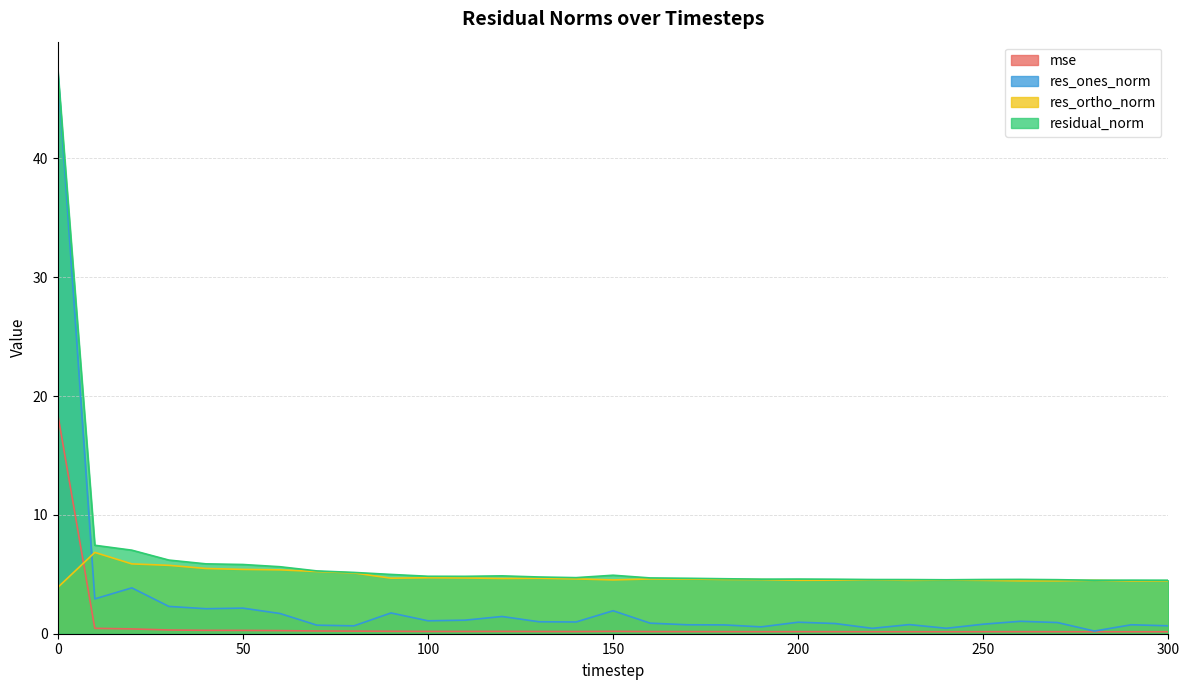

What is the greatest value displayed?

47.4